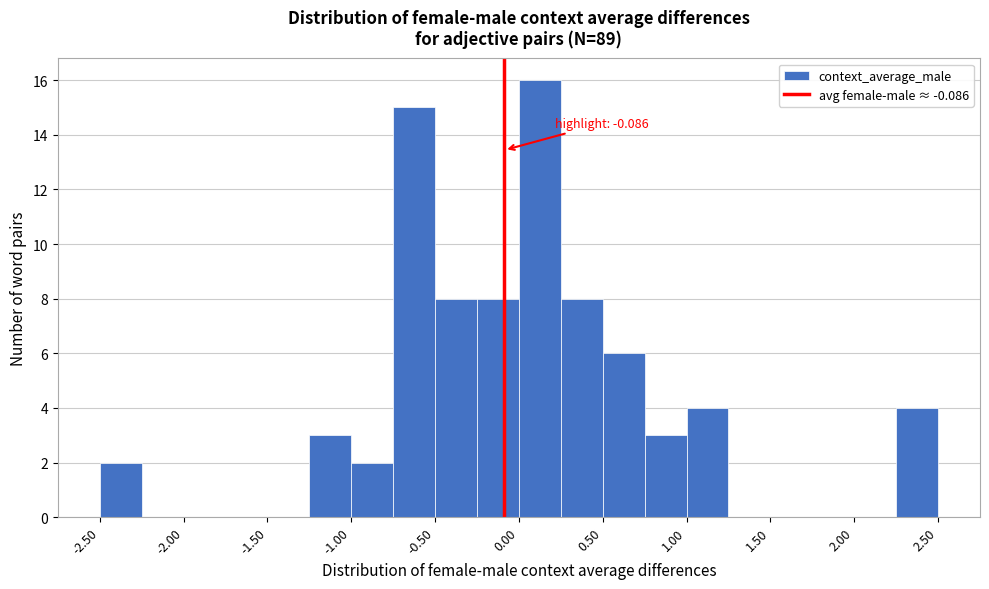

Which range on the x-axis has the tallest bar?

0.00 to 0.25